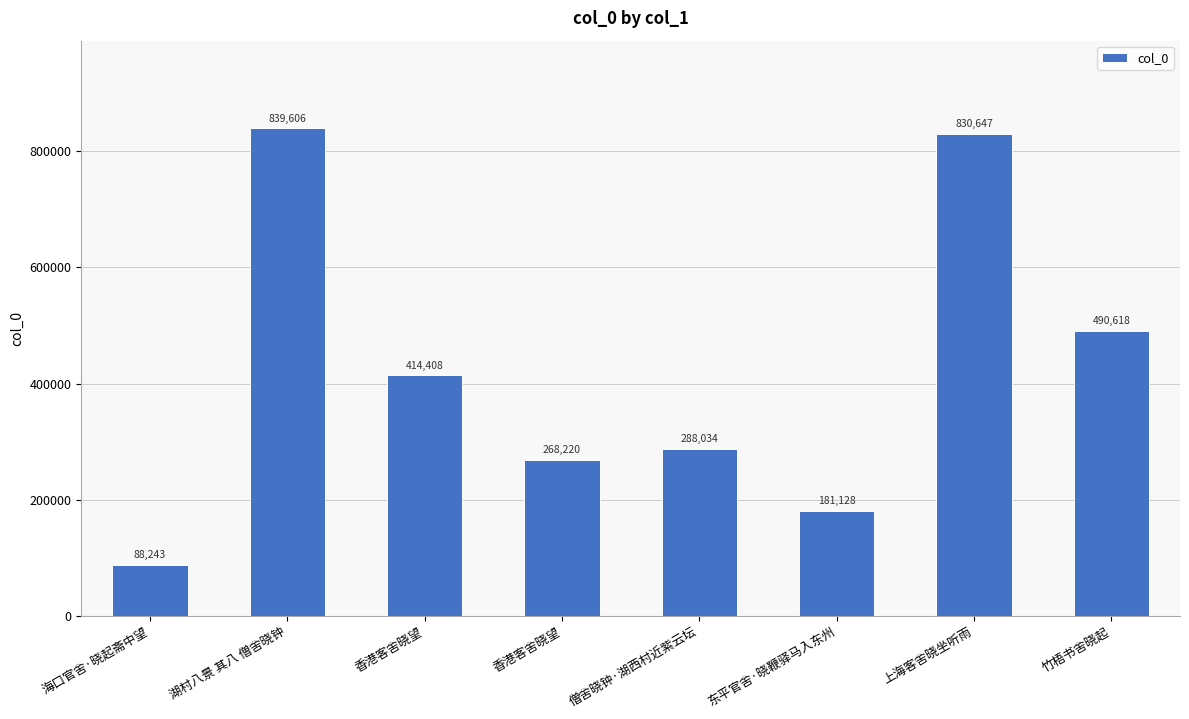

How many values are below 414408?

4